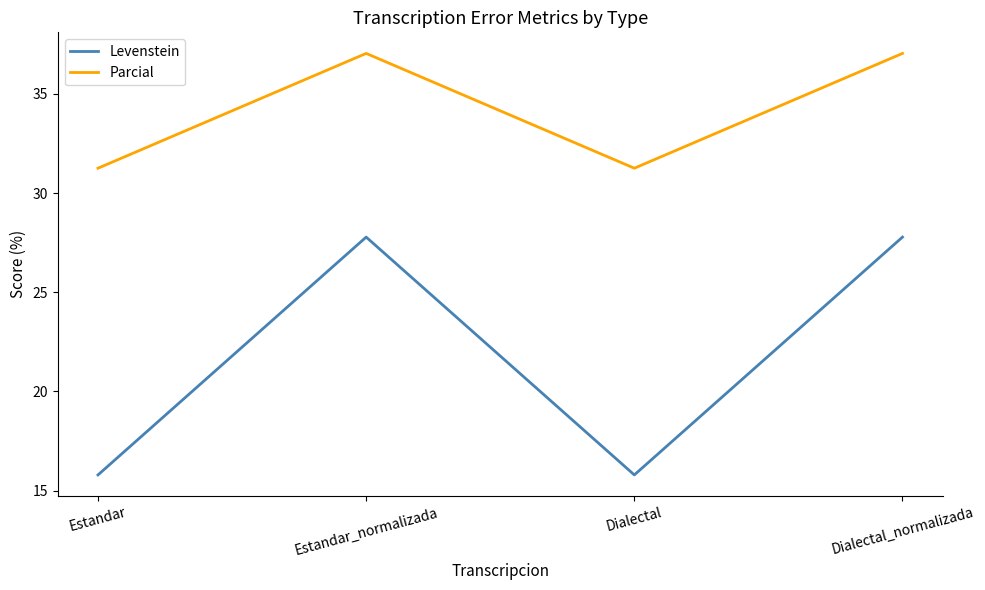

What is the sum of all Parcial values?

136.6